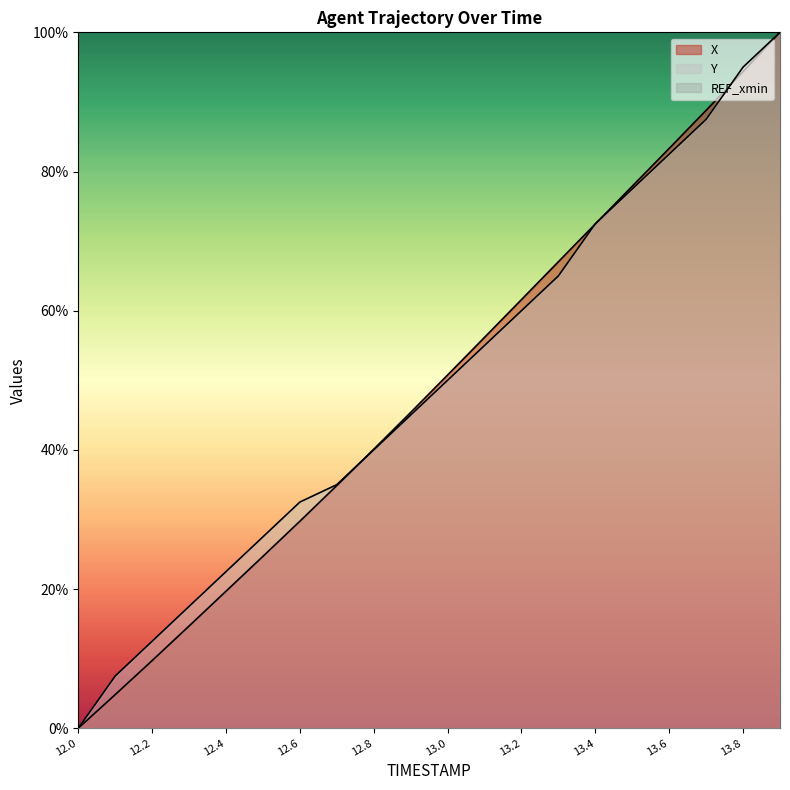

What position from the left is 13.4?

15